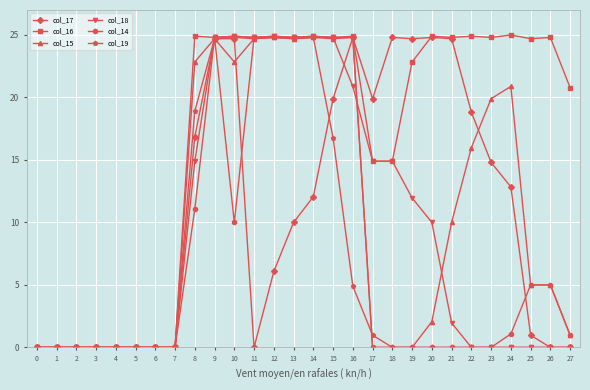

True or false: col_18 has more than 1 points higher than both neighbors.

True